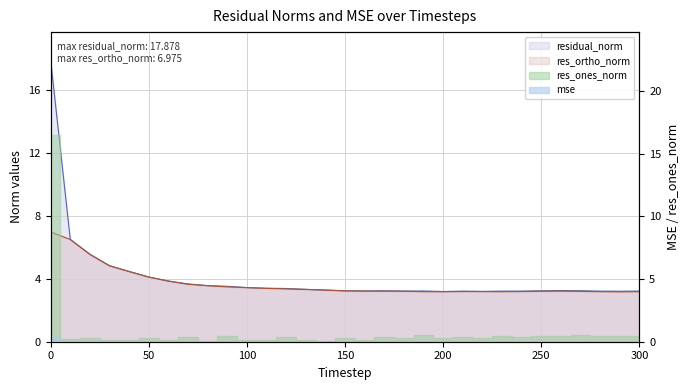

The mse series shows 8.8 at 0. True or false?

False